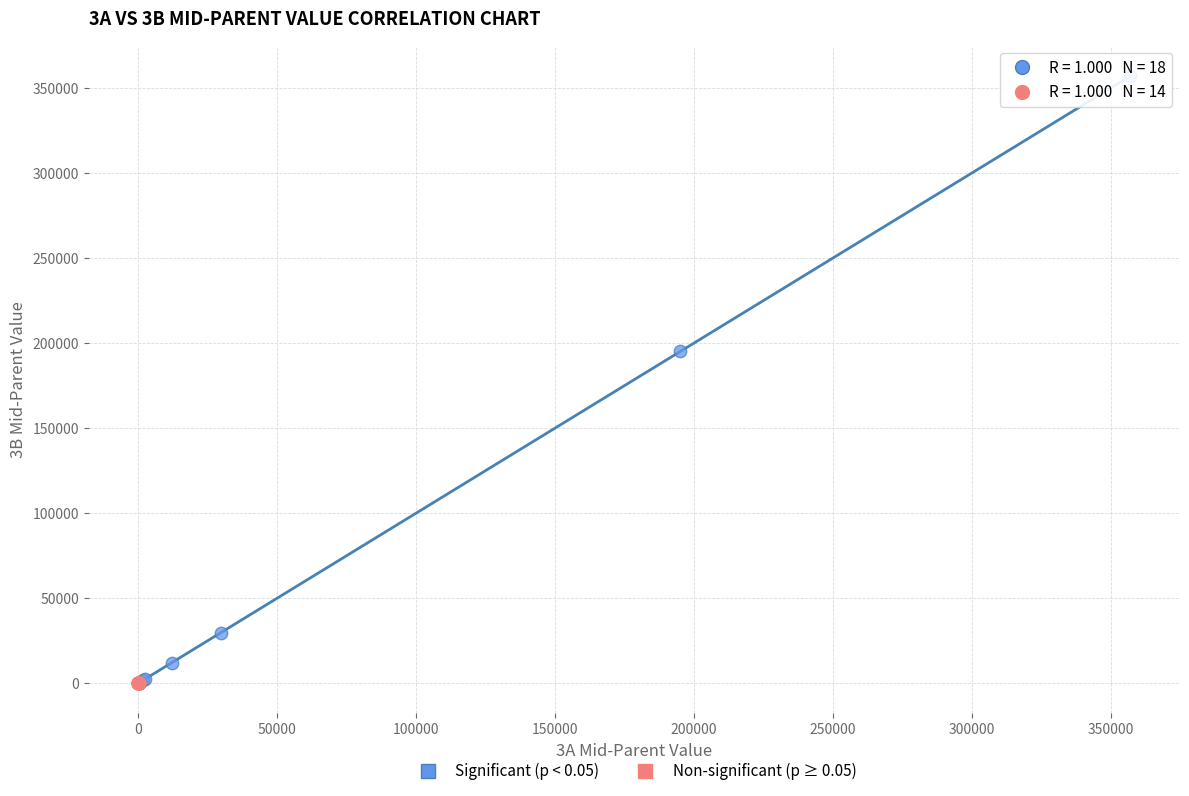

Which series reaches the maximum Y coordinate?

Significant (p < 0.05)